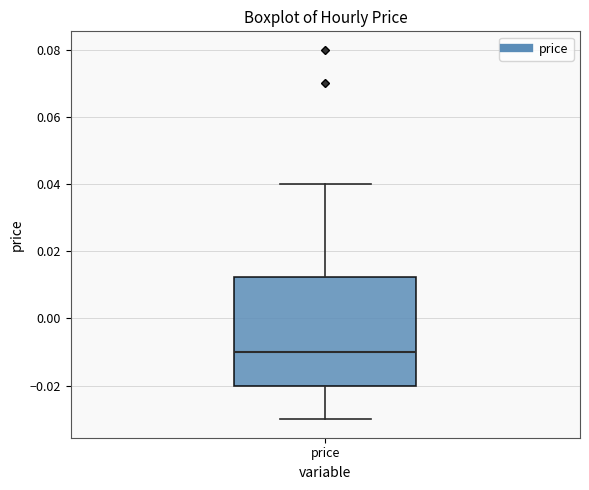

Read this box plot against the y-axis: the position of the median line, the range covered by the box, and the ends of both whiskers. The values are not printed on the chart, so give them approximately, as read against the axis.

median -0.010, box -0.020 to 0.012, whiskers -0.030 to 0.040